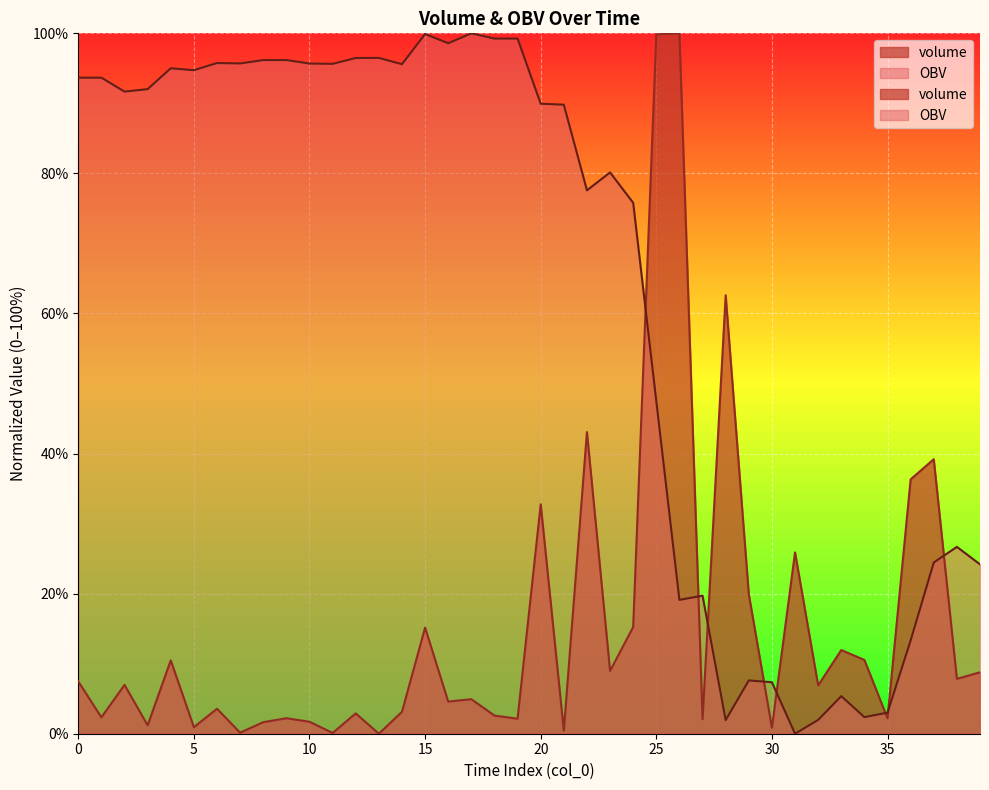

How many interior local valleys does the OBV series have?

11